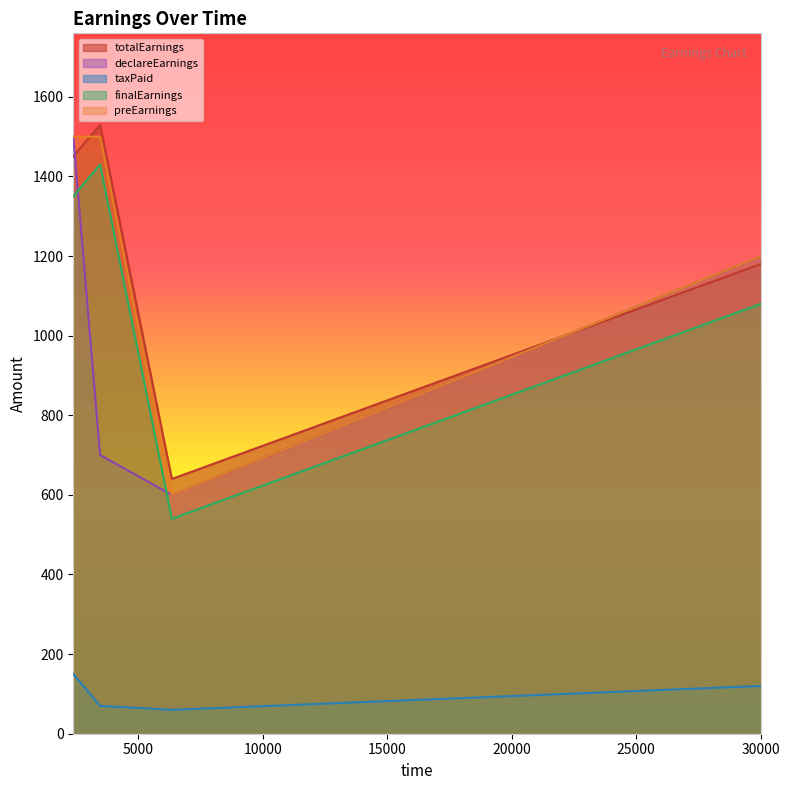

Reading left to right, what are all the values shown in this chart?

totalEarnings: 1450	1530	640	1180
declareEarnings: 1500	700	600	1200
taxPaid: 150	70	60	120
finalEarnings: 1350	1430	540	1080
preEarnings: 1500	1500	600	1200